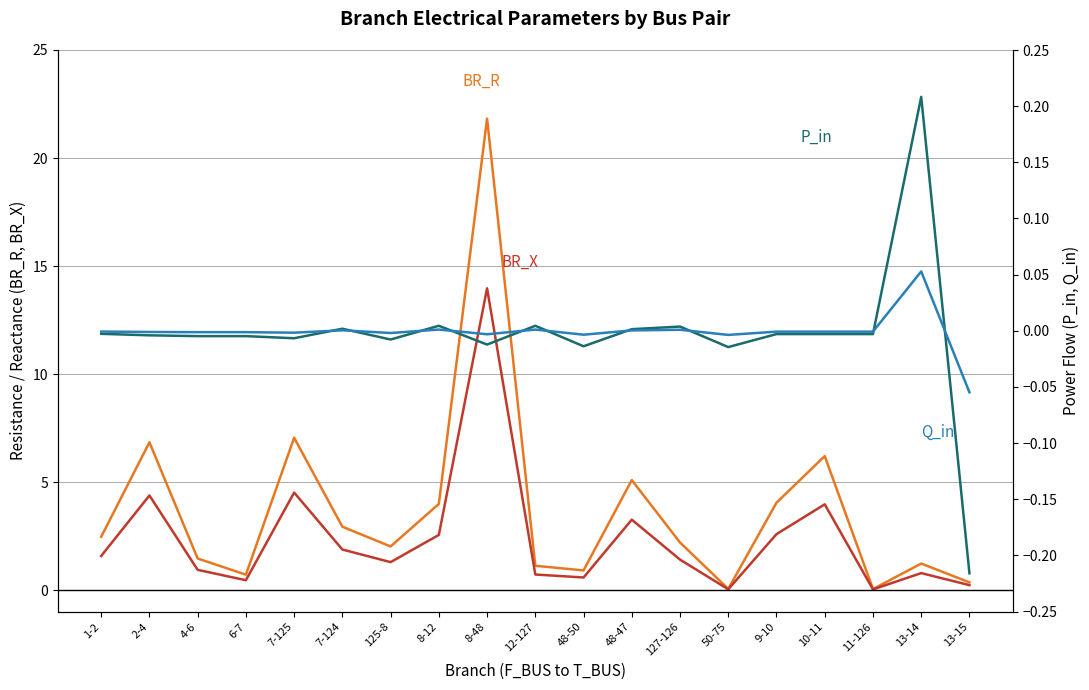

What is the difference between the maximum and minimum values in the BR_X series?

13.9